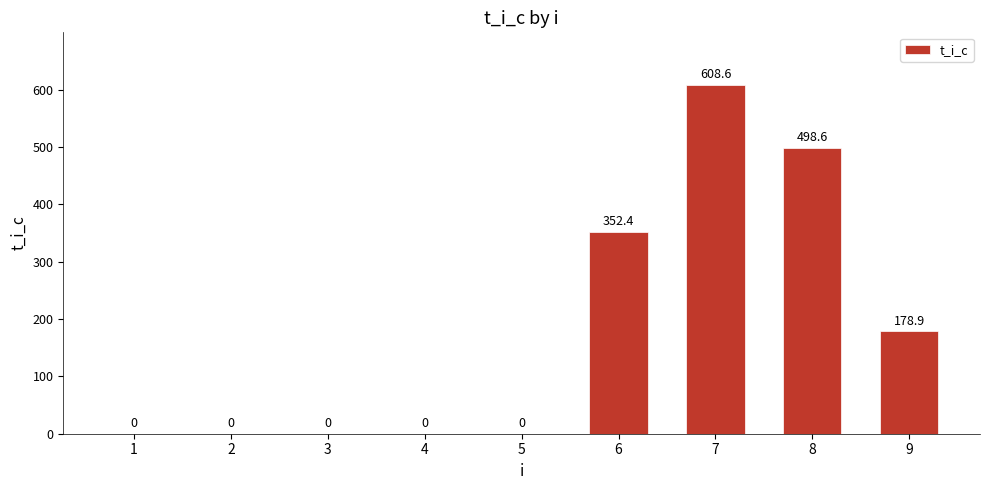

True or false: the data shows 320.9 at 9.

False